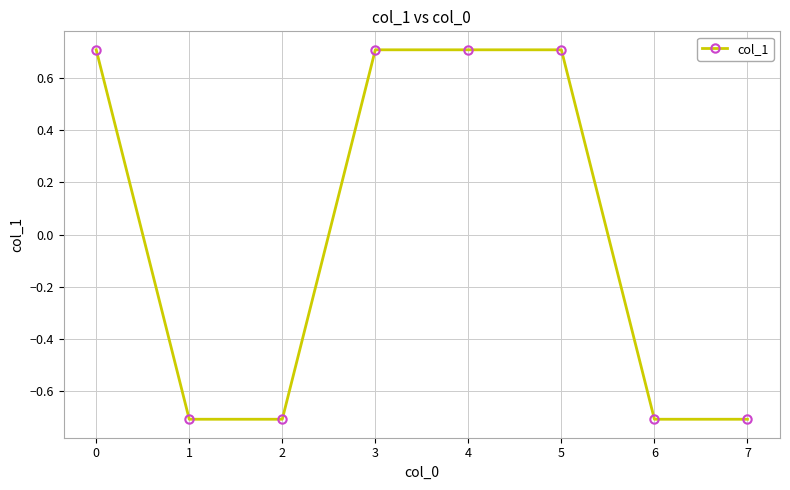

How many negative values are there?

4